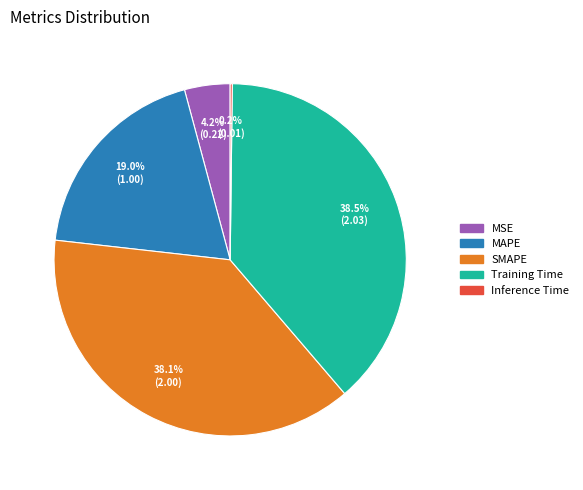

Does any single category account for the majority?

No